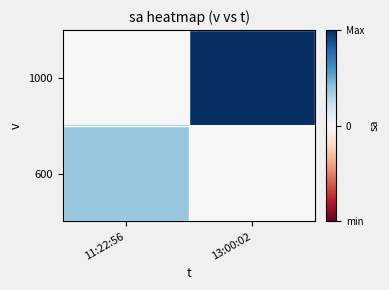

At 11:22:56, list the series in order from largest to smallest.

600, 1000